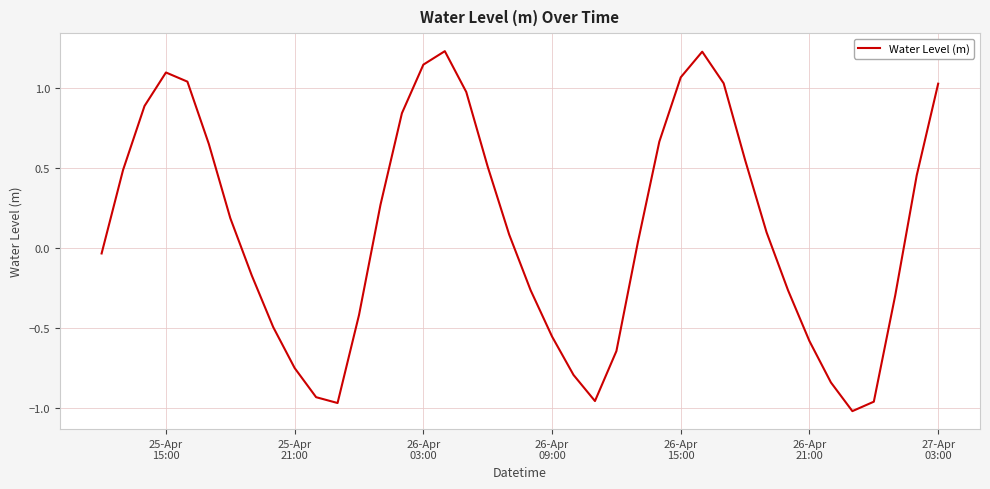

What is the difference between the maximum and minimum values?

2.3